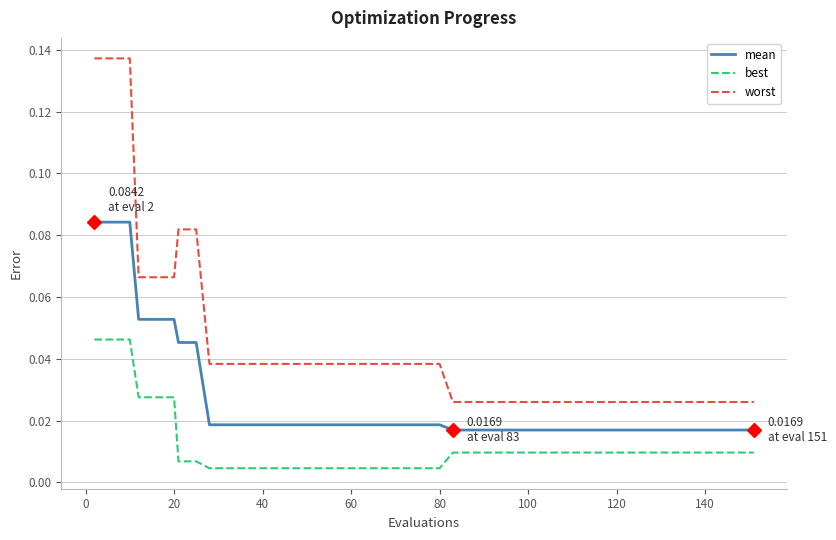

At how many categories does at least one series exceed 0?

40